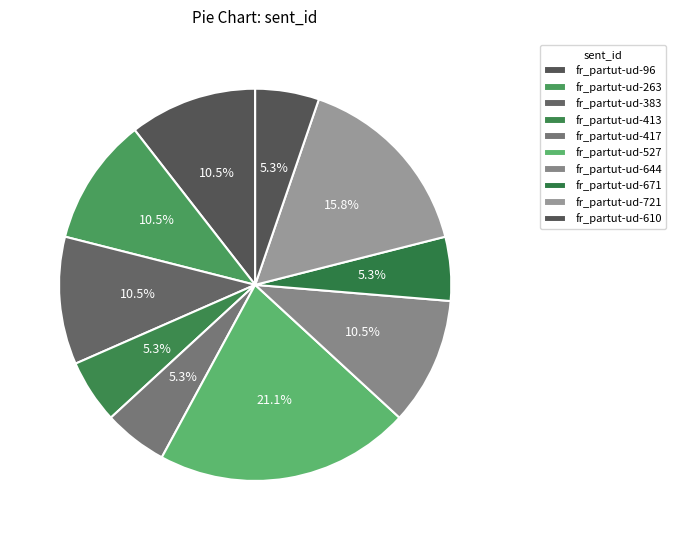

How many segments does this pie chart have?

10